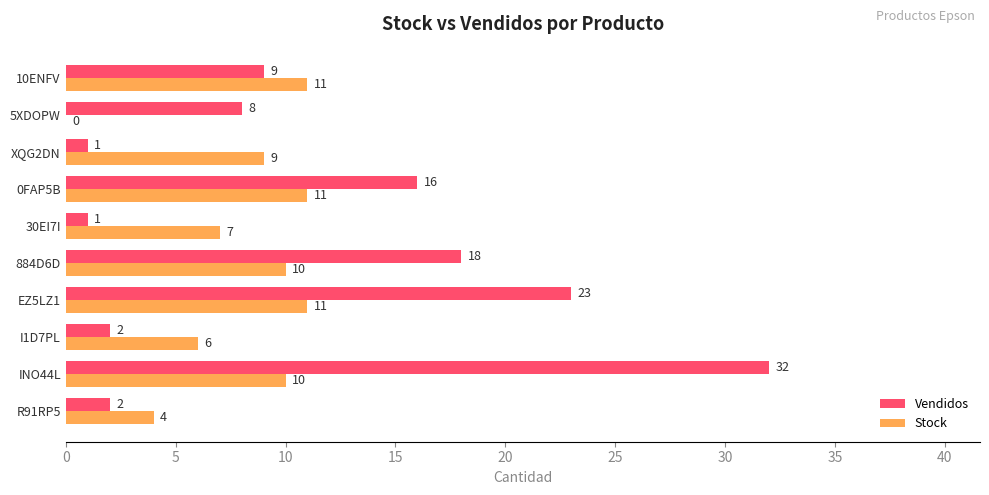

Which category has the highest value in the Vendidos series?

INO44L